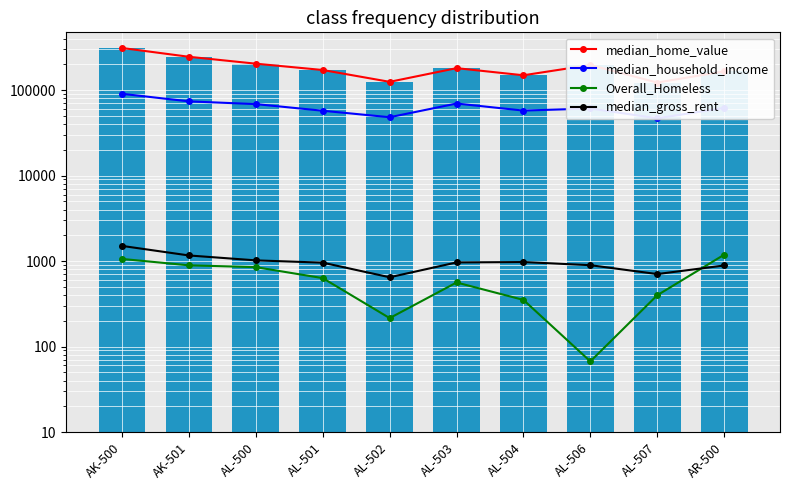

Reading left to right, transcribe all the data shown in this chart.

median_home_value: AK-500=310507	AK-501=245053	AL-500=203518	AL-501=171632	AL-502=124804	AL-503=180456	AL-504=148925	AL-506=196541	AL-507=122418	AR-500=165313
median_household_income: AK-500=90409	AK-501=73756	AL-500=68507	AL-501=57296	AL-502=48115	AL-503=69583	AL-504=57529	AL-506=60873	AL-507=46750	AR-500=61768
Overall_Homeless: AK-500=1058	AK-501=891	AL-500=848	AL-501=631	AL-502=215	AL-503=561	AL-504=351	AL-506=67	AL-507=398	AR-500=1186
median_gross_rent: AK-500=1503	AK-501=1162	AL-500=1018	AL-501=957	AL-502=646	AL-503=963	AL-504=973	AL-506=894	AL-507=704	AR-500=887